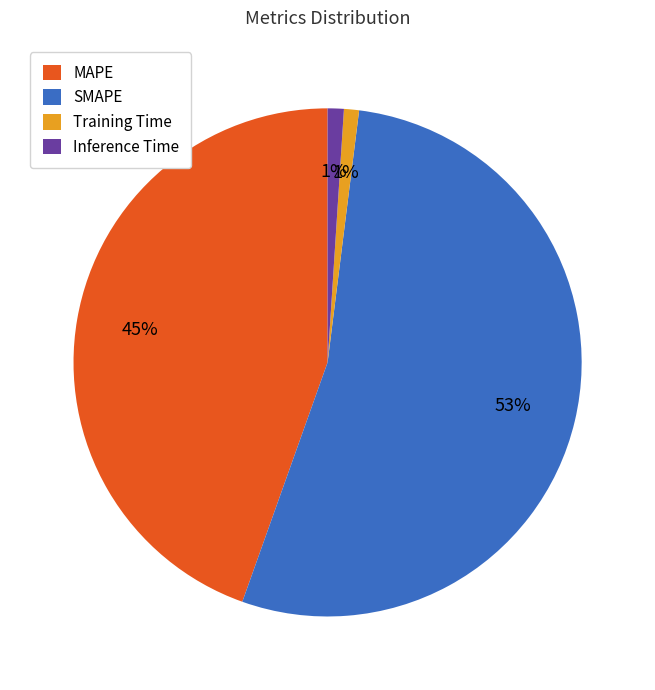

To the nearest percent, what percentage of the pie is Inference Time?

1%